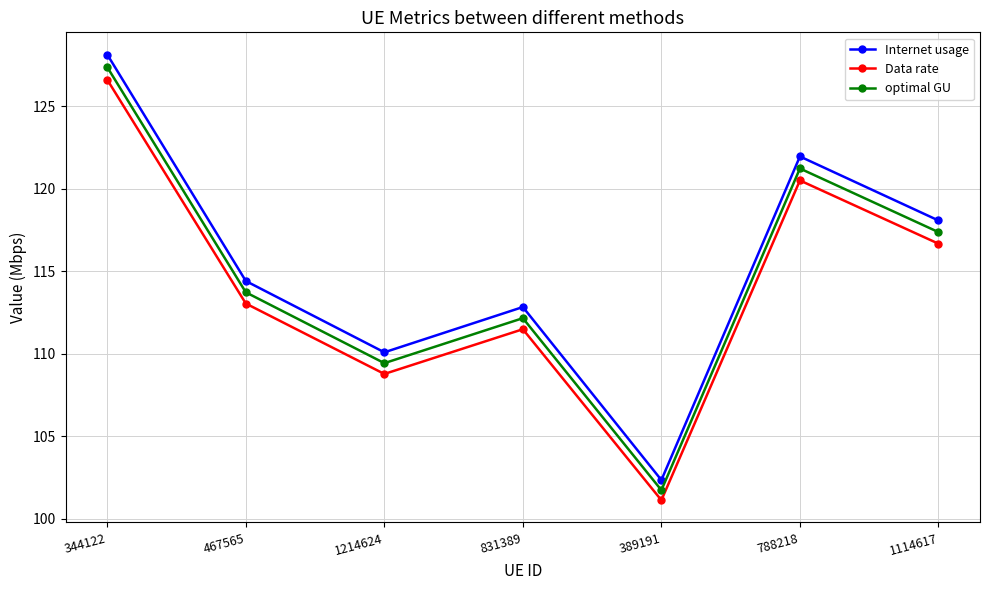

At how many categories does at least one series exceed 121?

2